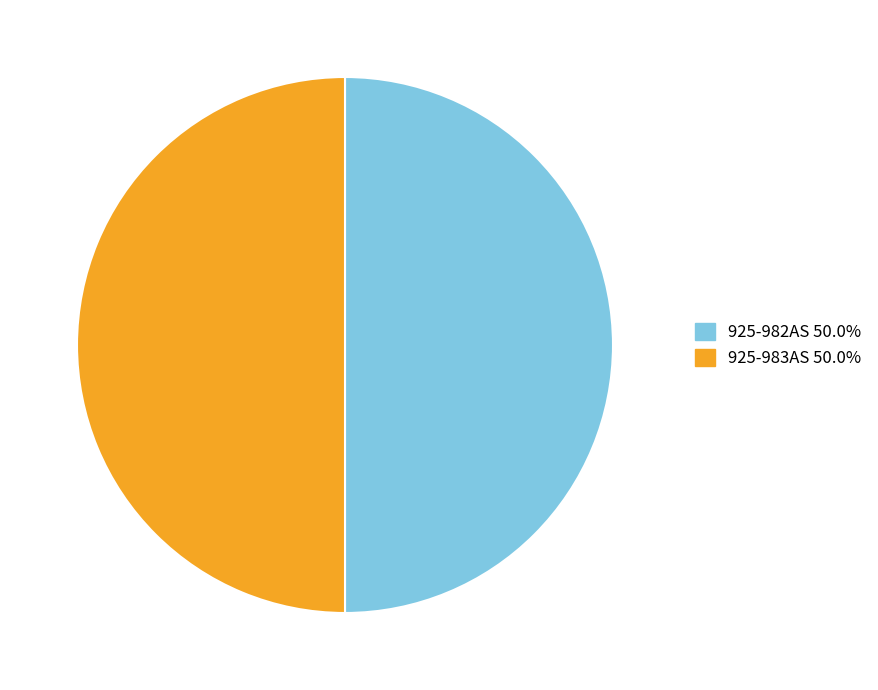

Approximately how many times larger is the value at 925-982AS compared to 925-983AS?

1.0